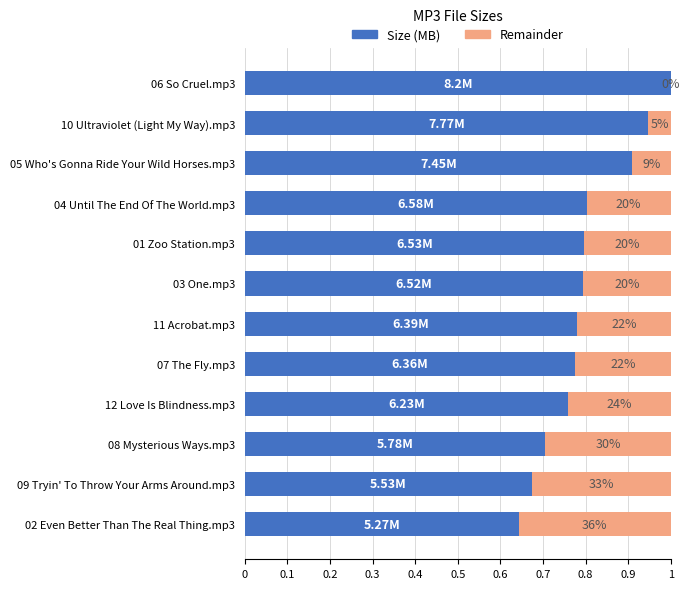

The value of Remainder at 08 Mysterious Ways.mp3 is 0.1. True or false?

False